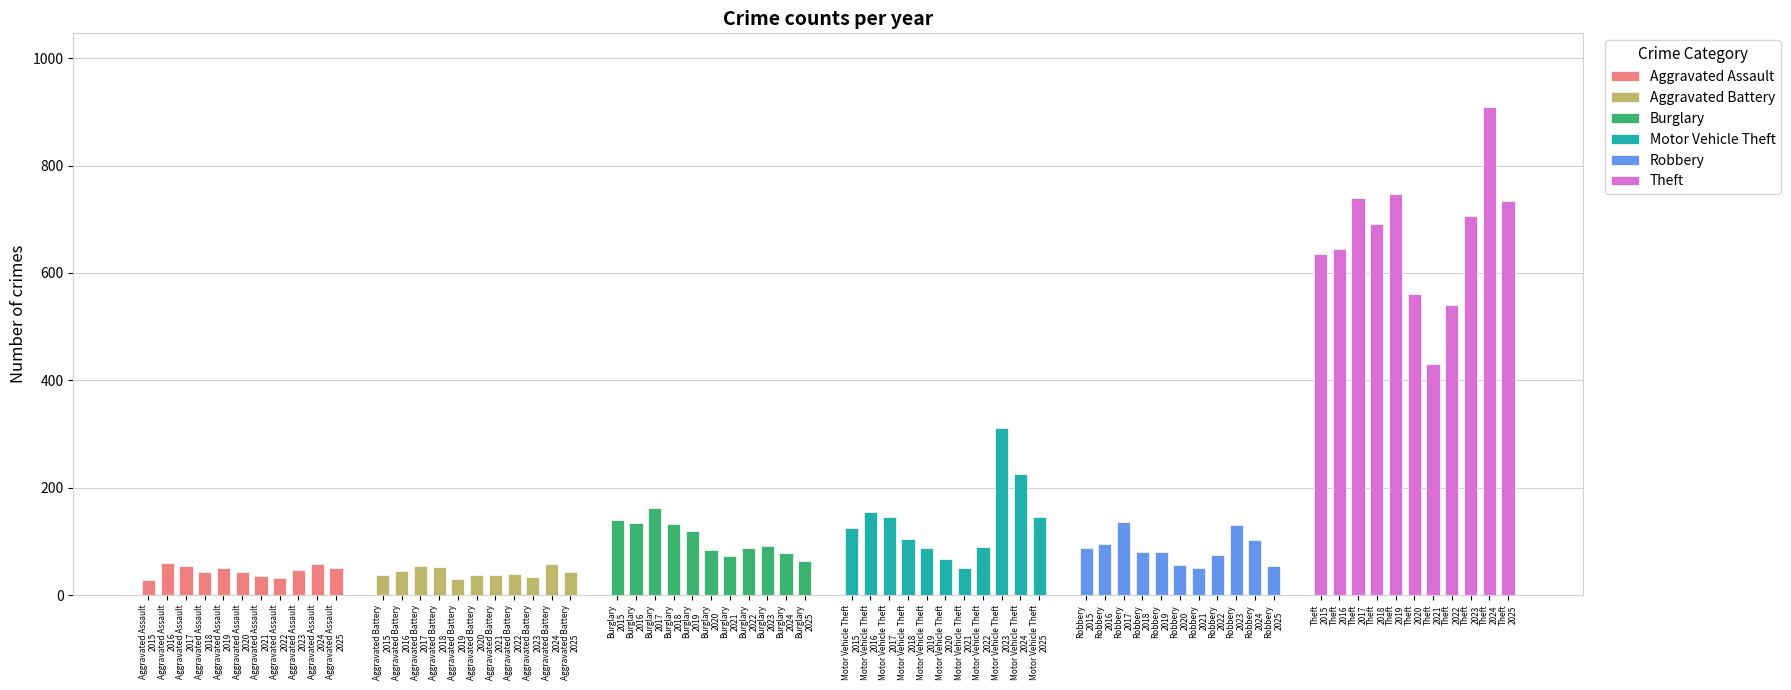

How many bars are there in total?

66